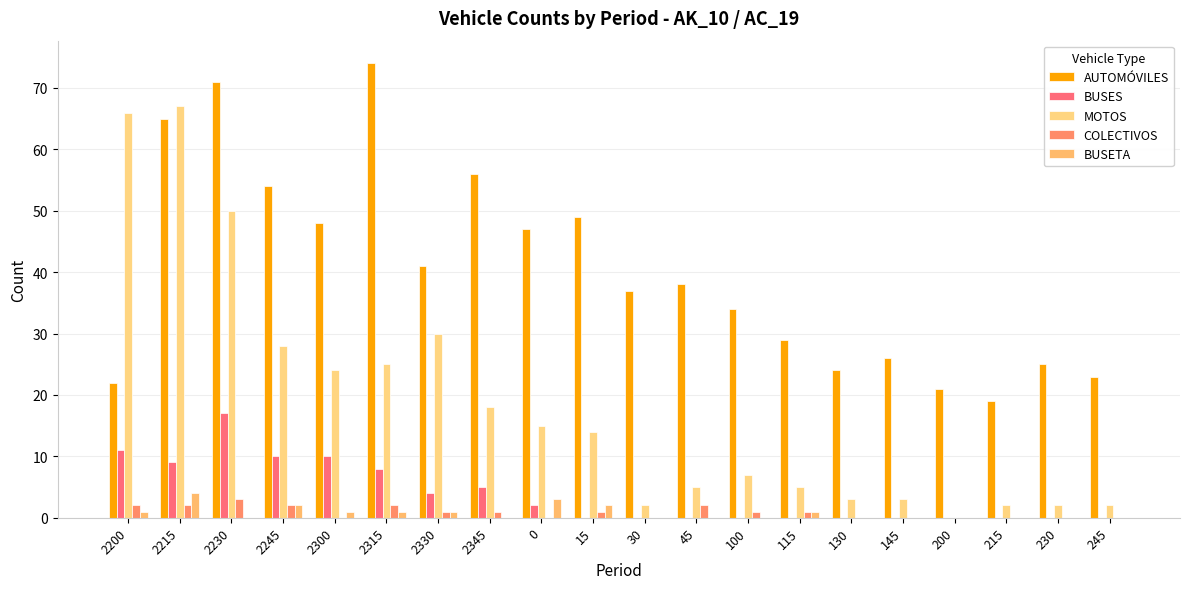

What is the label of the 2nd bar from the right?

230